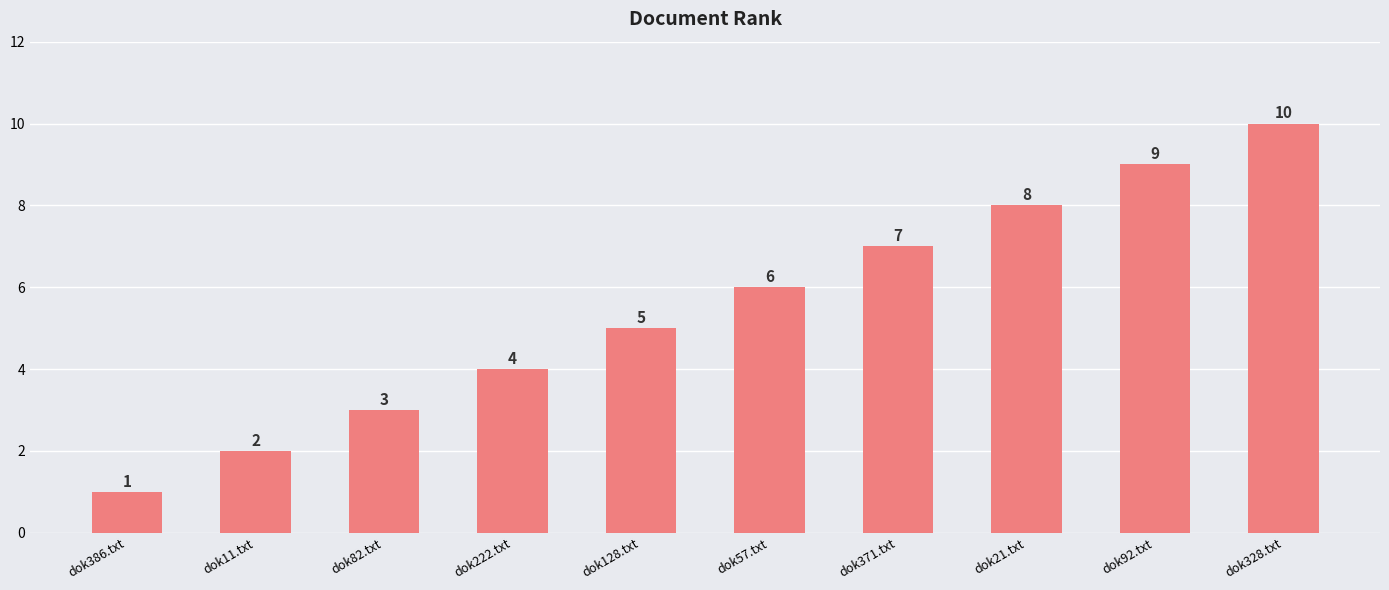

Count the values in the range 3 to 8.

6